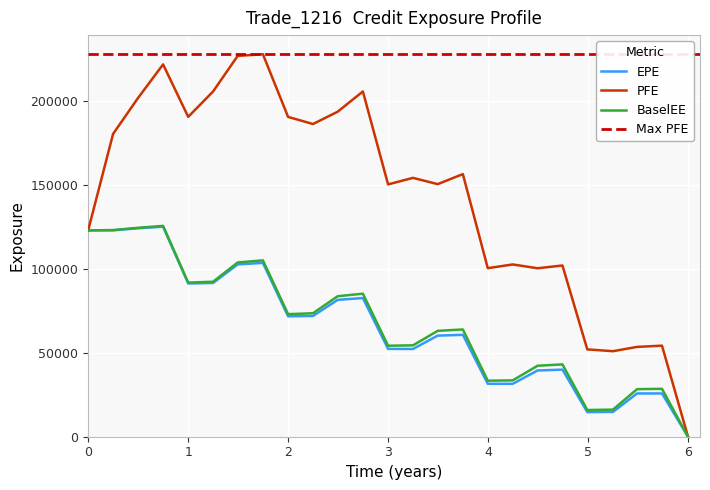

The value of EPE at 2 is 71758.6. True or false?

True